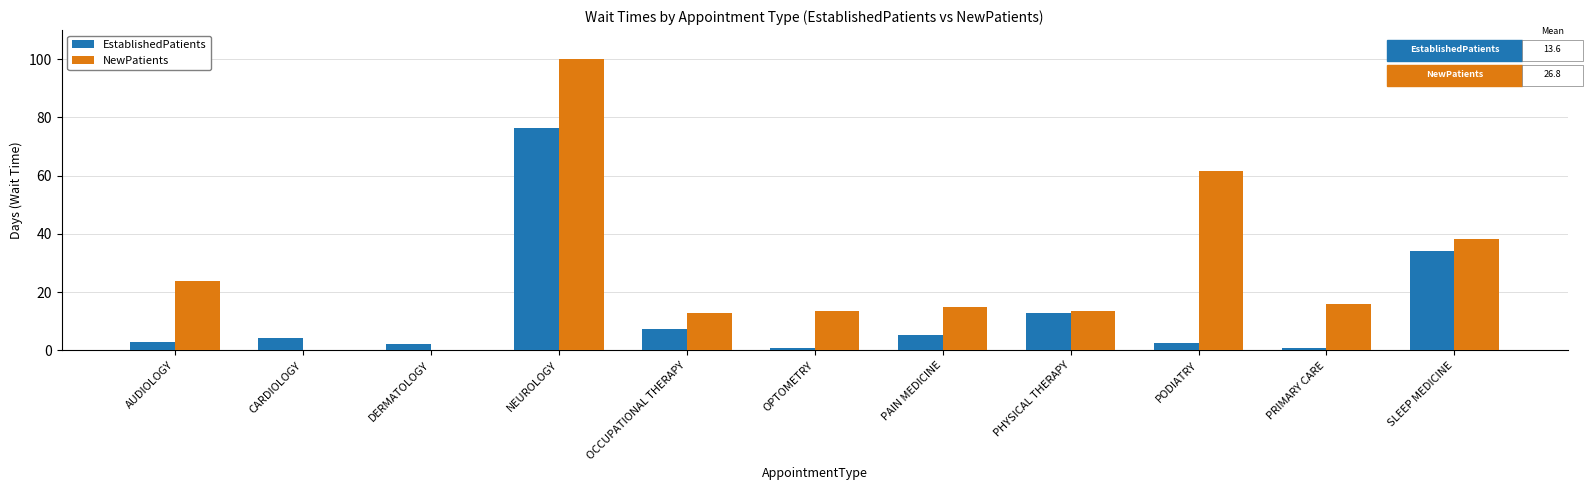

Is it true that EstablishedPatients equals 12.9 at PHYSICAL THERAPY?

True